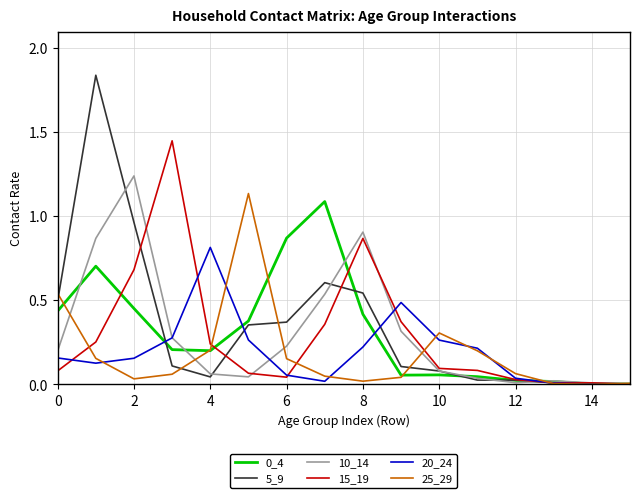

Which series has the largest range (max minus min)?

5_9